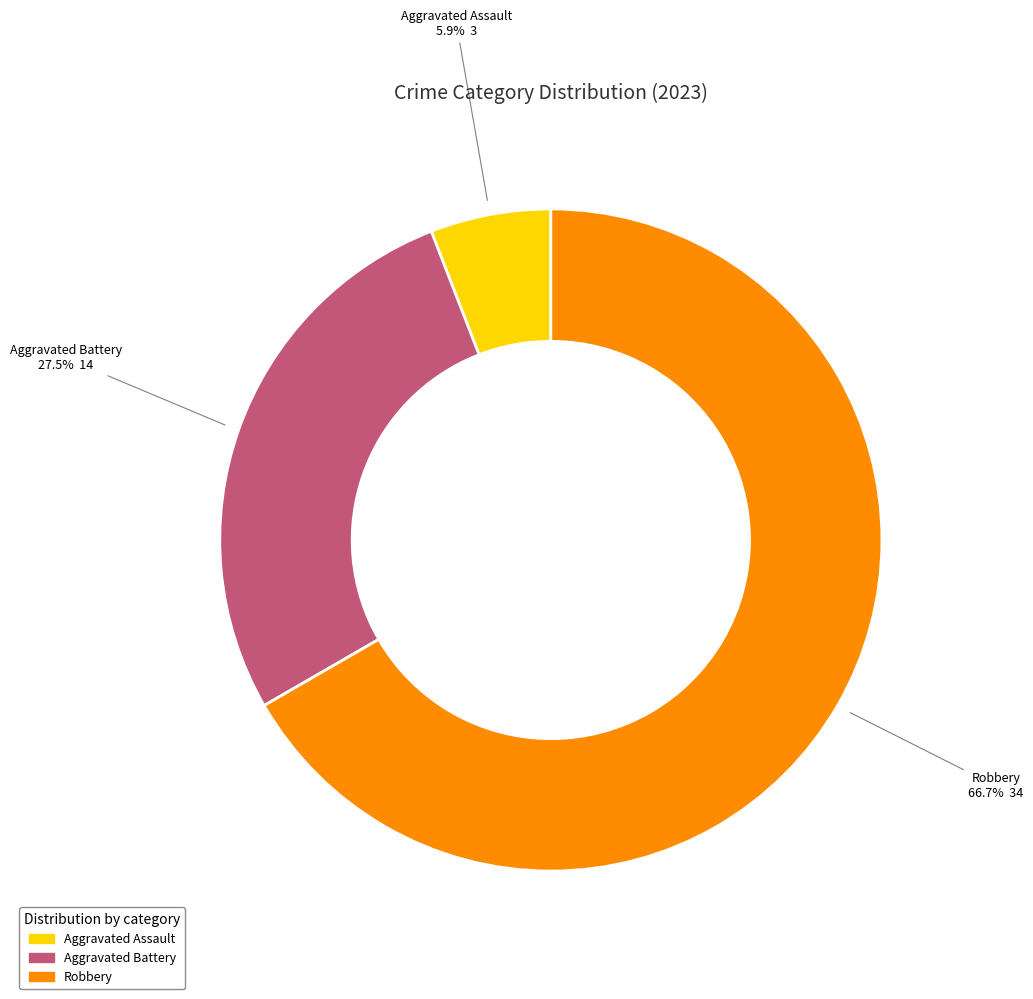

Is there any slice that represents more than half of the pie?

Yes